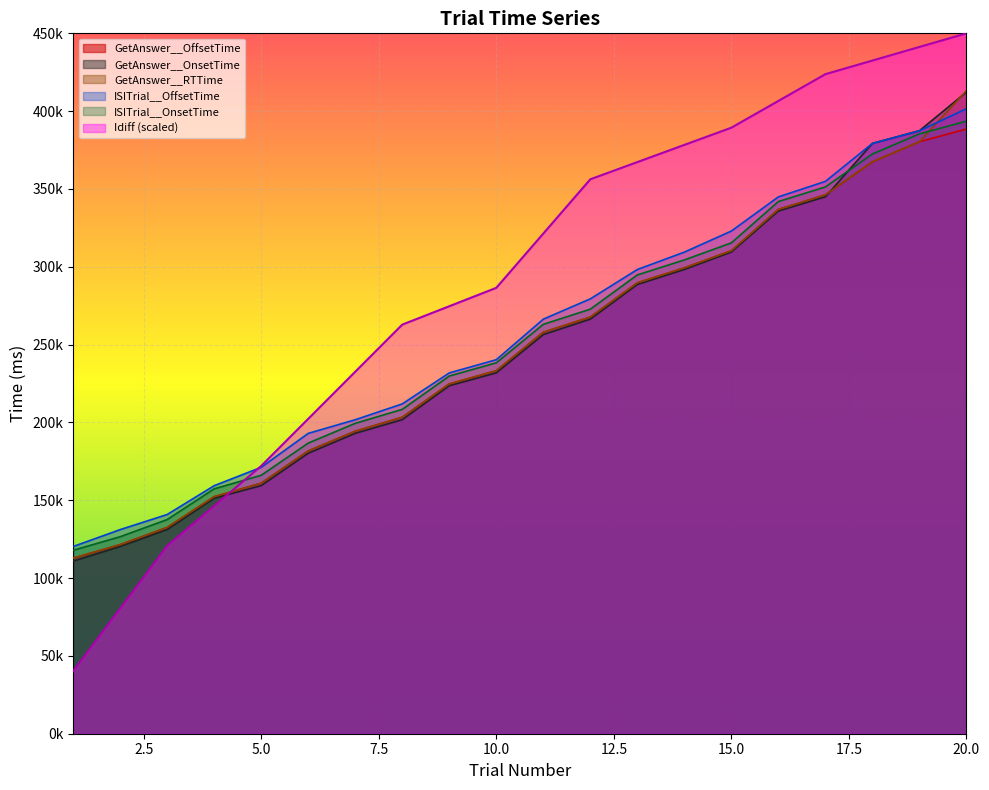

True or false: GetAnswer__OnsetTime has a value of 159391.0 at 5.

True